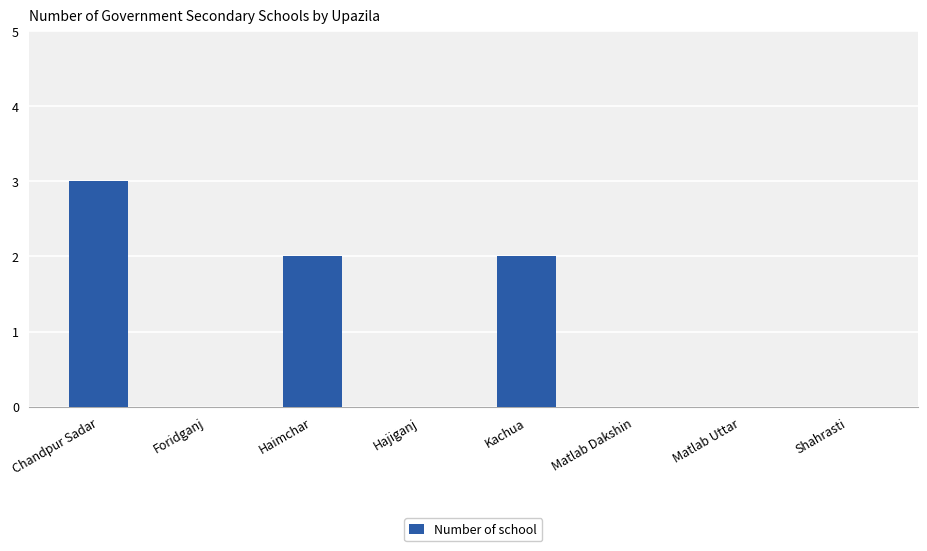

The chart shows a value of 1 at Matlab Dakshin. True or false?

False